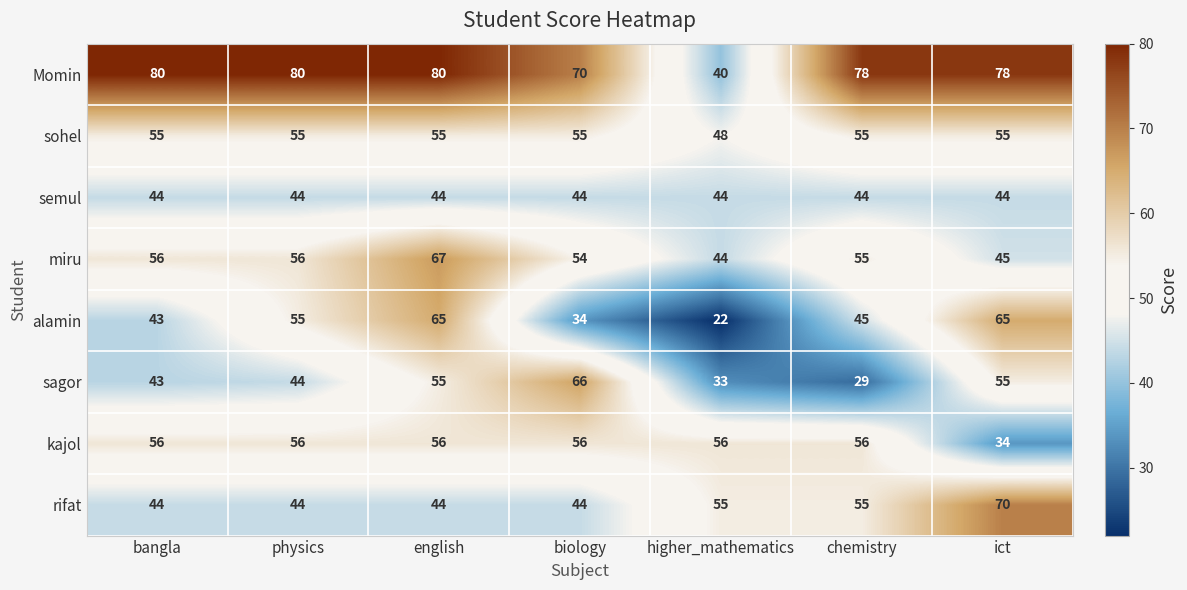

Which series changed the most between bangla and higher_mathematics?

Momin